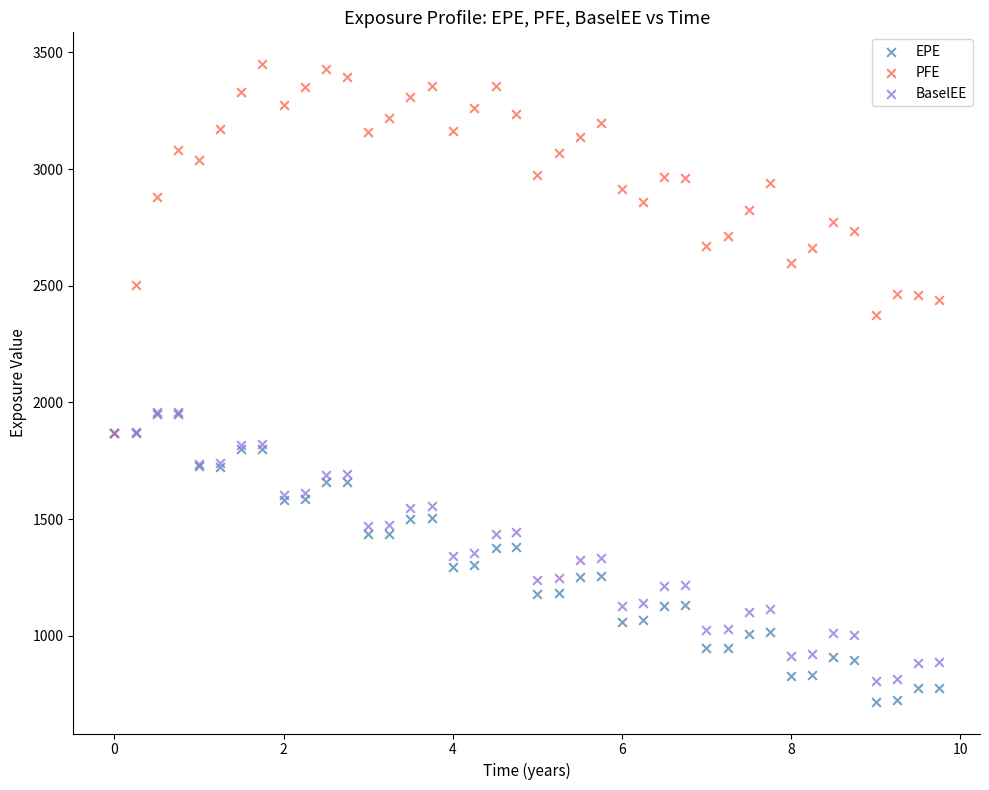

Which series reaches the minimum Y coordinate?

EPE